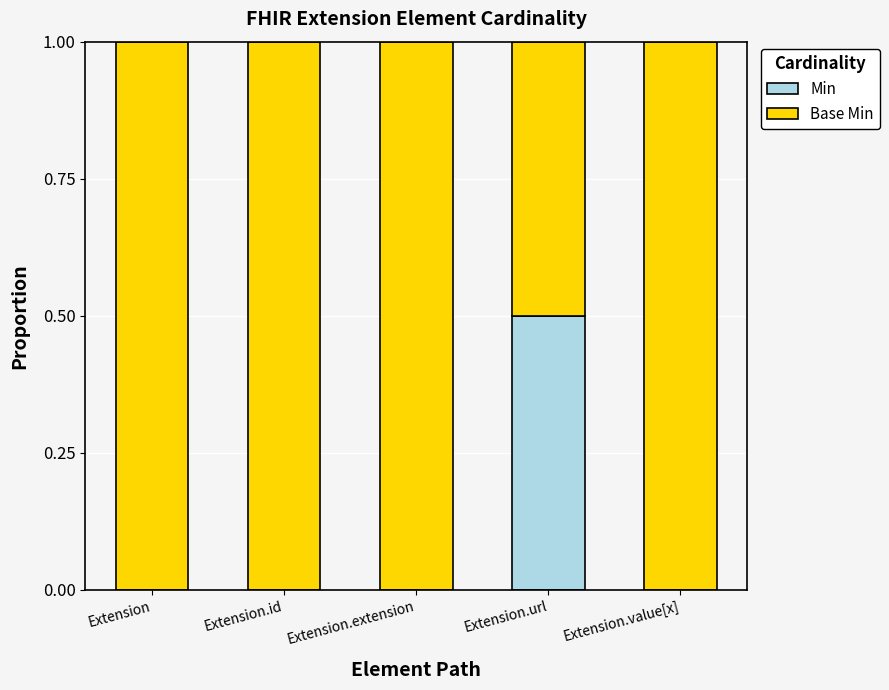

Does the chart contain stacked bars?

Yes